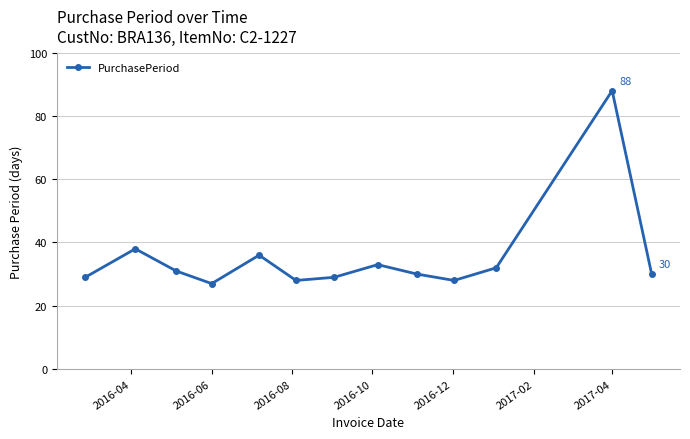

Reading left to right, transcribe all the data shown in this chart.

29	38	31	27	36	28	29	33	30	28	32	88	30